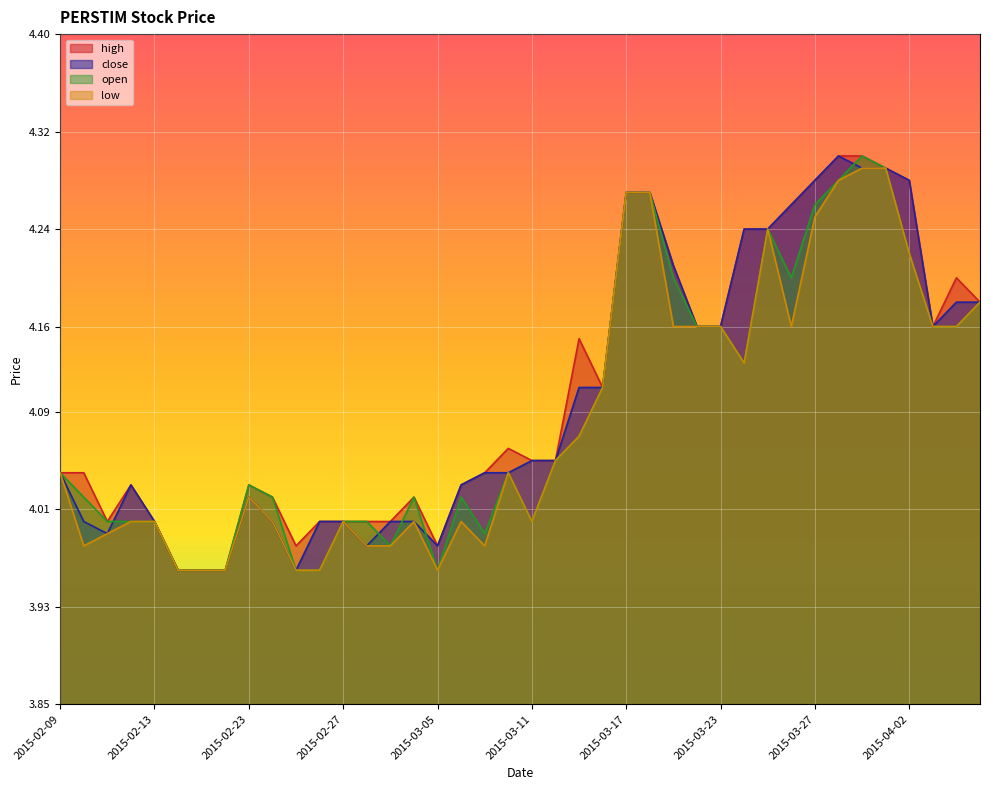

What is the approximate value of close at 2015-03-02?

4.0